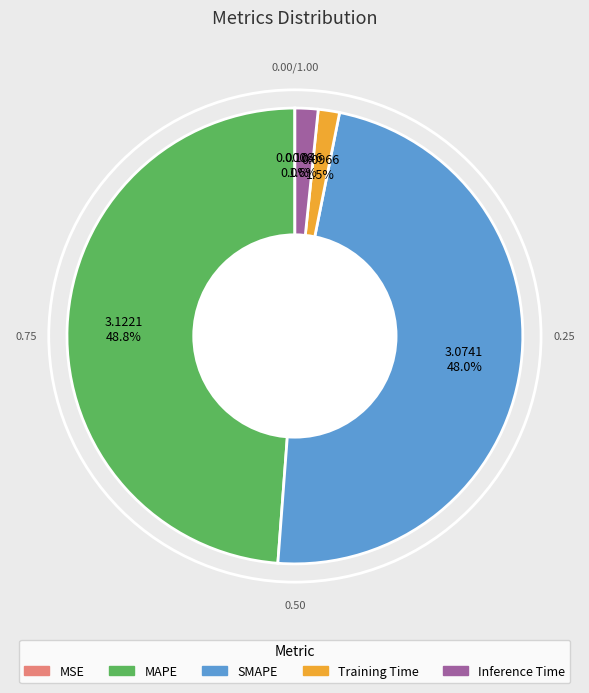

What is the largest slice in the pie chart?

MAPE